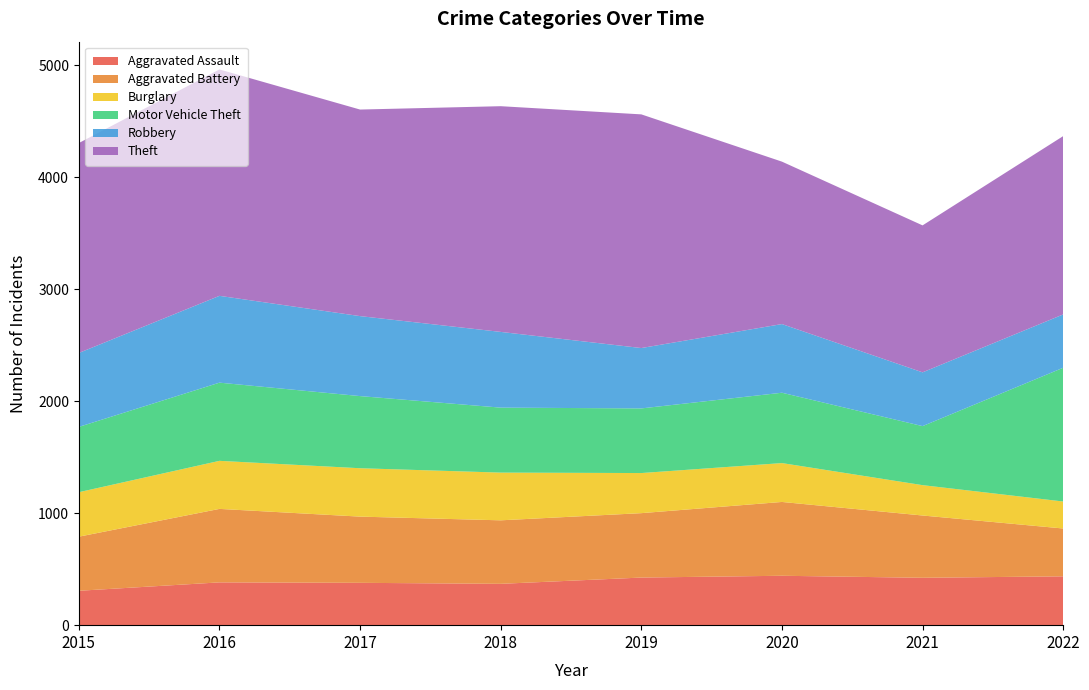

Reading left to right, list all the values displayed in this chart.

Aggravated Assault: 307	382	378	369	425	441	423	436
Aggravated Battery: 483	656	591	567	575	659	556	427
Burglary: 397	429	432	426	358	347	271	241
Motor Vehicle Theft: 583	698	644	580	577	628	527	1194
Robbery: 660	775	714	676	539	613	480	476
Theft: 1874	2021	1844	2015	2086	1450	1312	1592